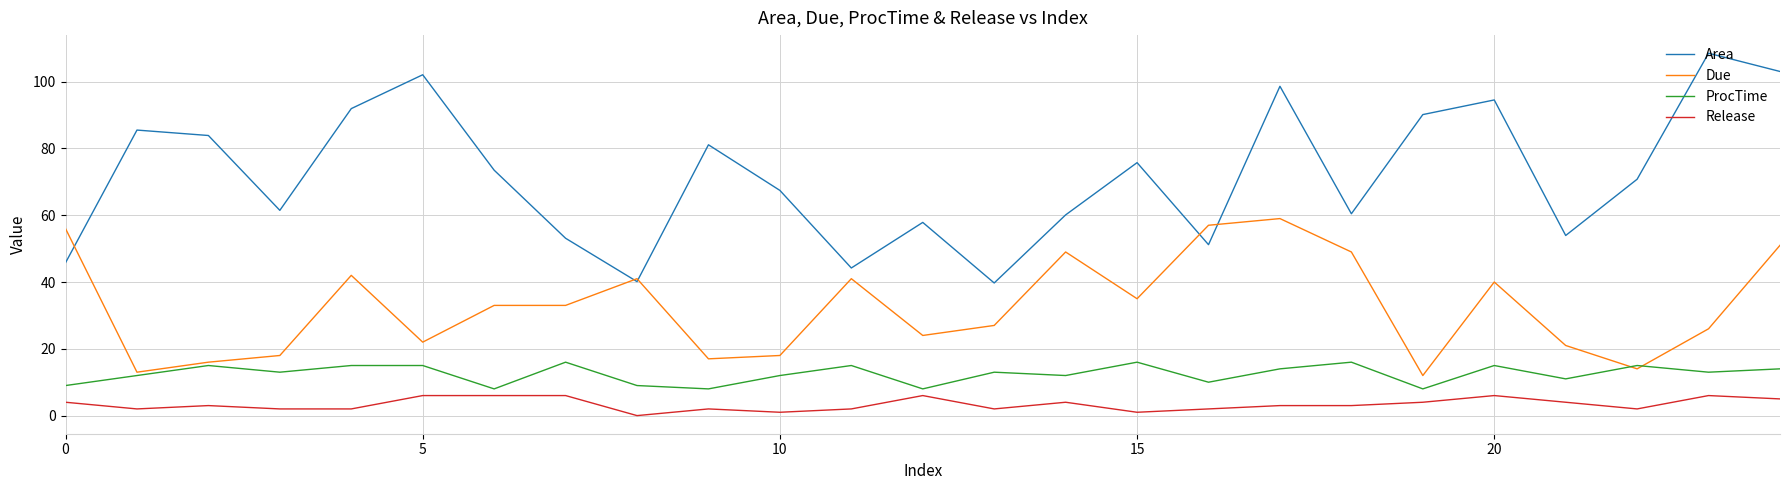

Rank the series by their maximum value, from lowest to highest.

Release, ProcTime, Due, Area